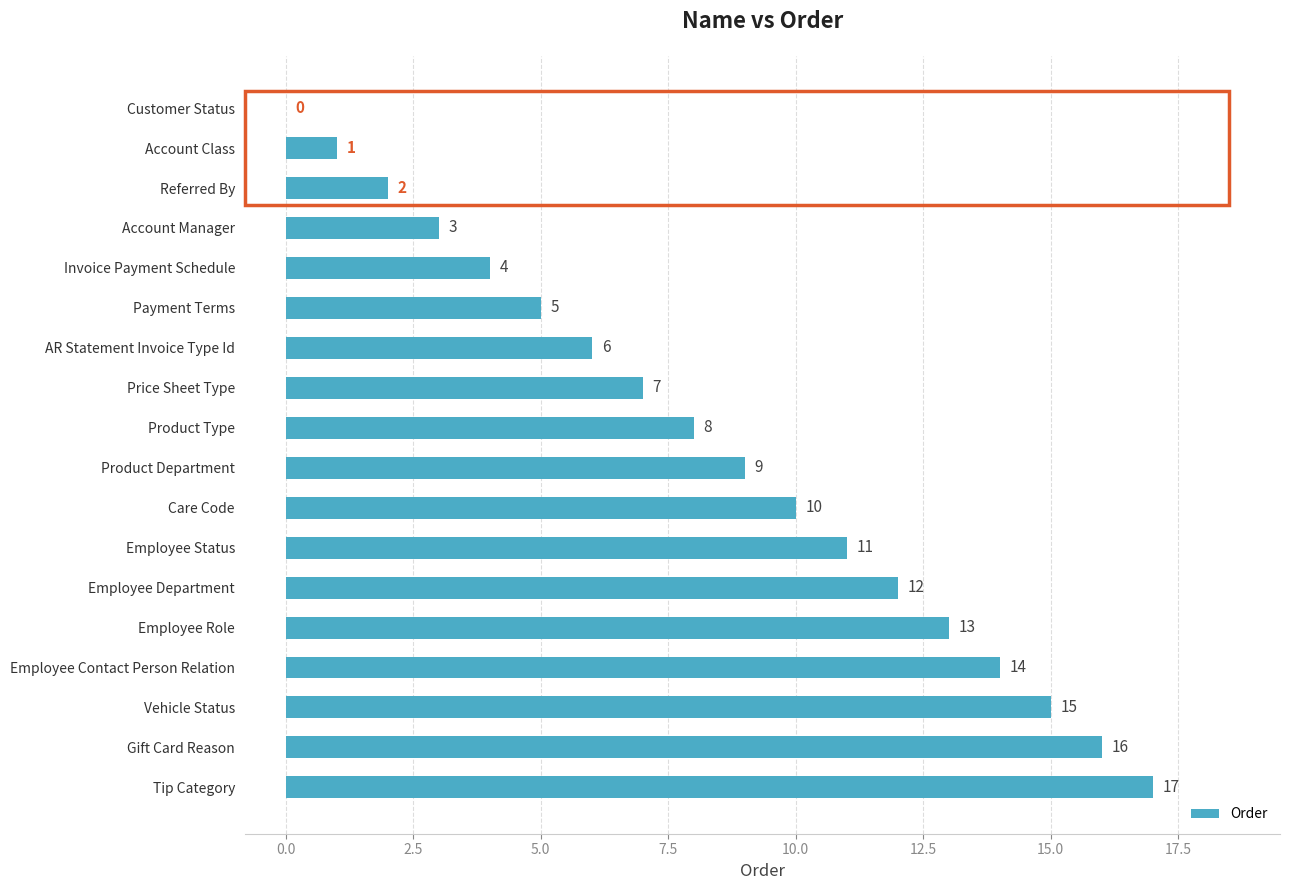

What is the sum of all values?

153